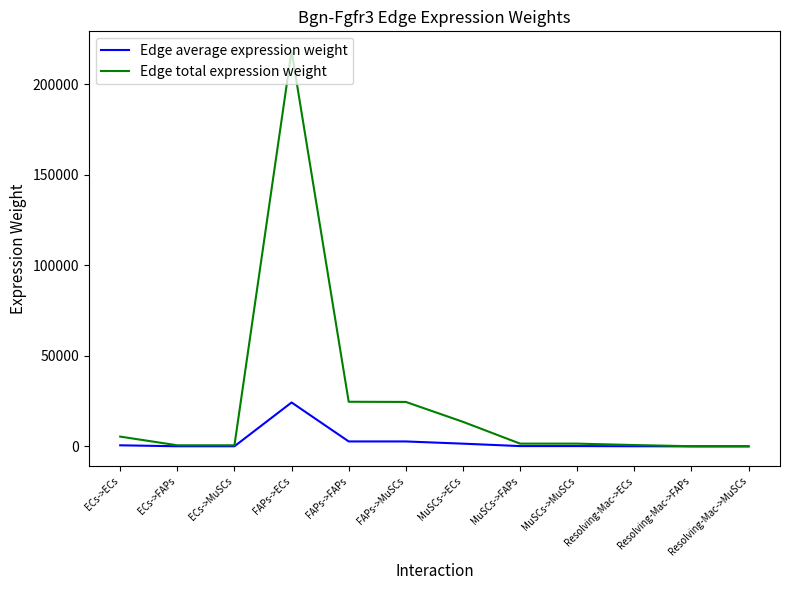

Which category has the highest value in the Edge average expression weight series?

FAPs->ECs